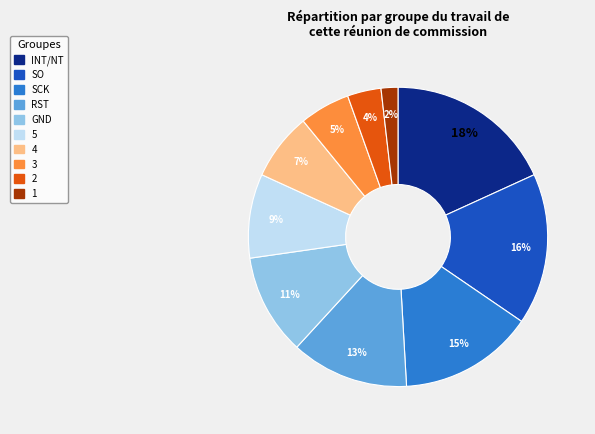

Count the number of slices in the pie.

10